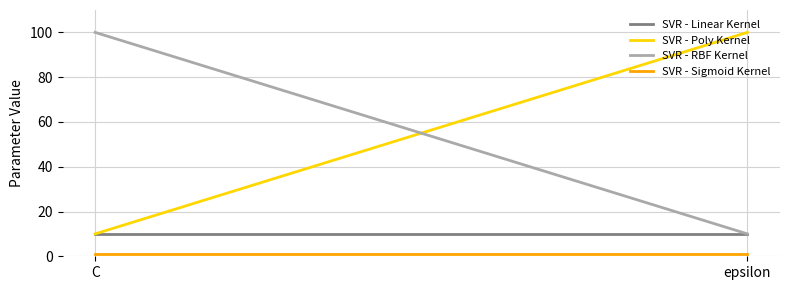

At epsilon, list the series in order from largest to smallest.

SVR - Poly Kernel, SVR - Linear Kernel, SVR - RBF Kernel, SVR - Sigmoid Kernel